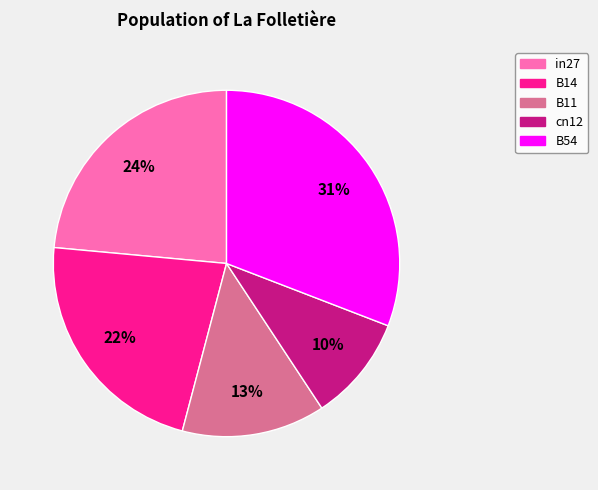

How many slices are in this pie chart?

5